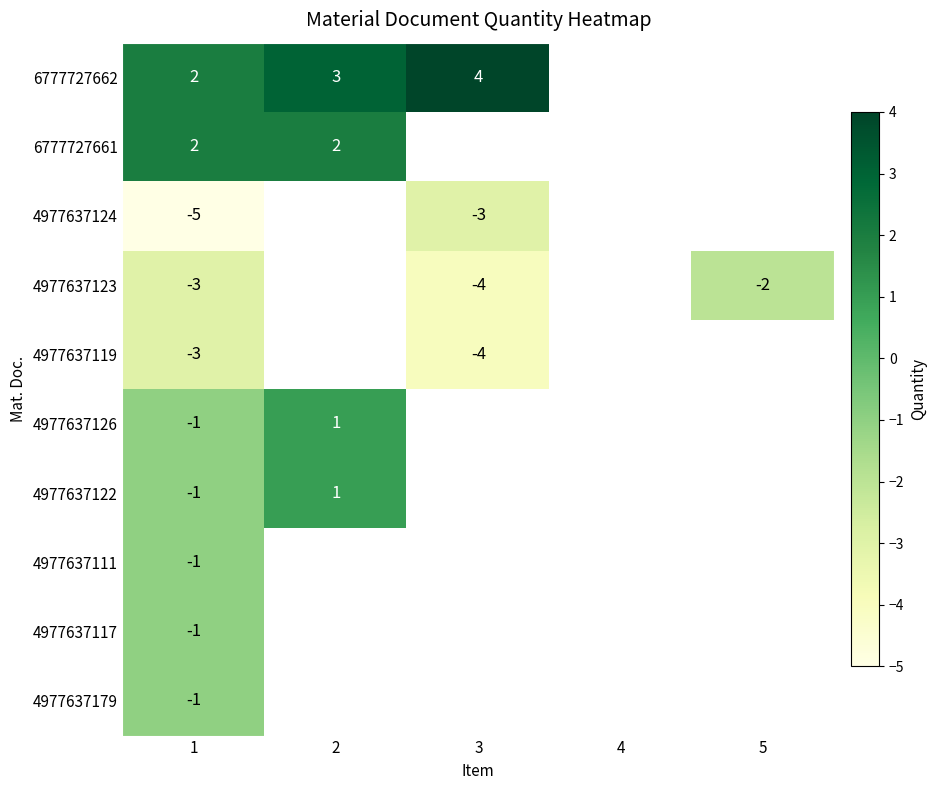

What is the spread (max minus min) of values at 1?

7